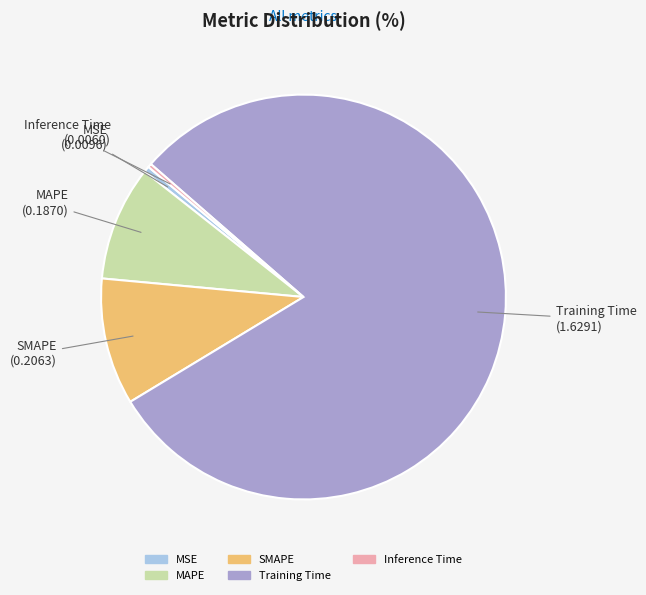

The Training Time slice represents 89% of the pie. True or false?

False